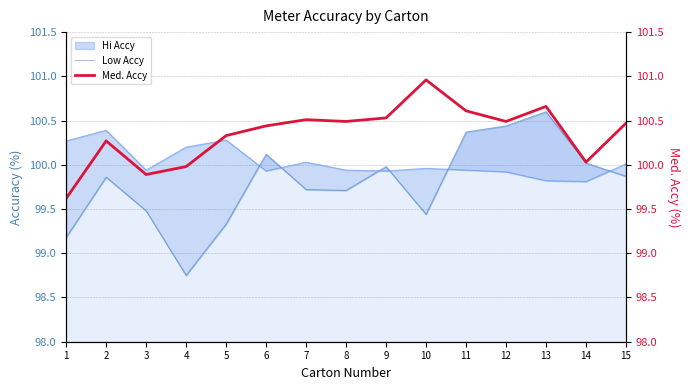

True or false: Med. Accy and Low Accy intersect in this chart.

False